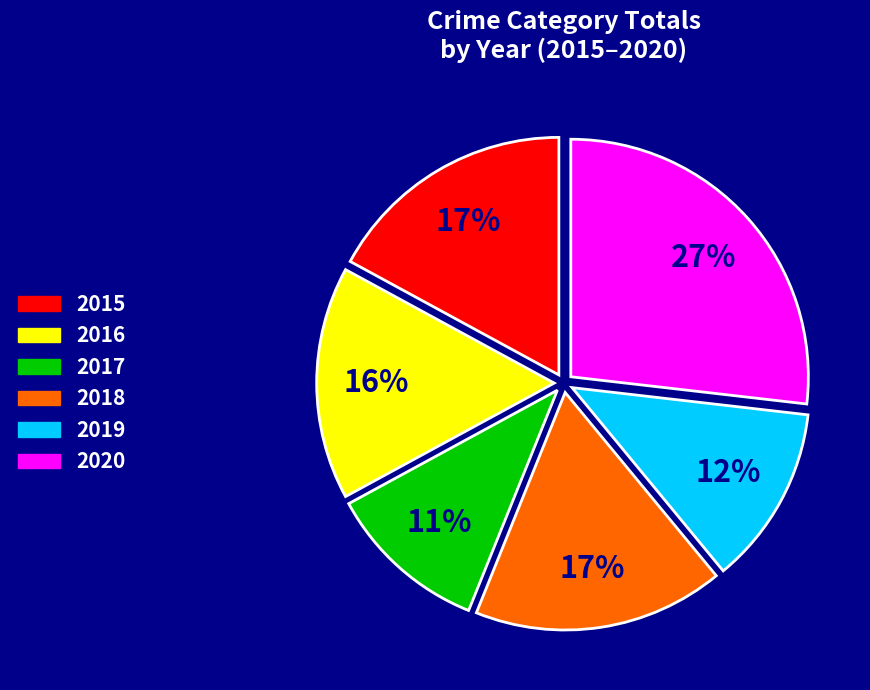

Which slice is the smallest?

2017